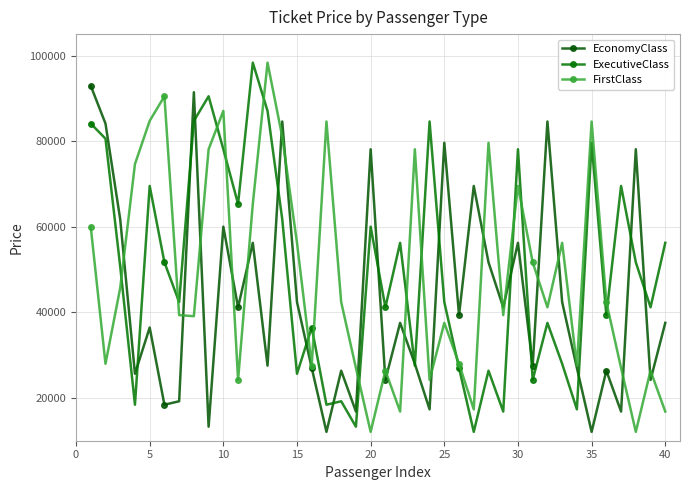

How many values in the FirstClass series are below 42397?

20